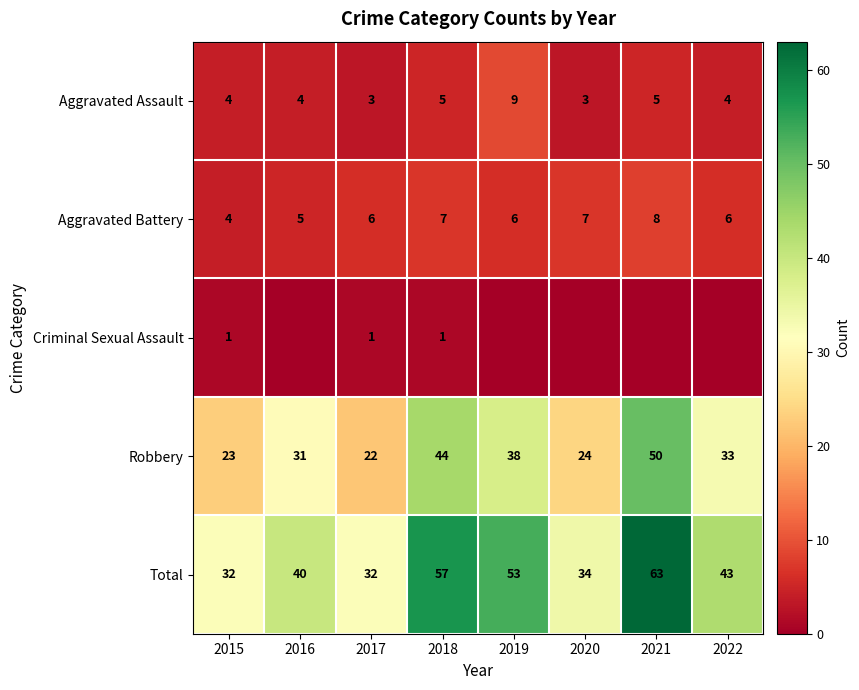

What is the difference between the maximum and minimum values in the Total series?

31